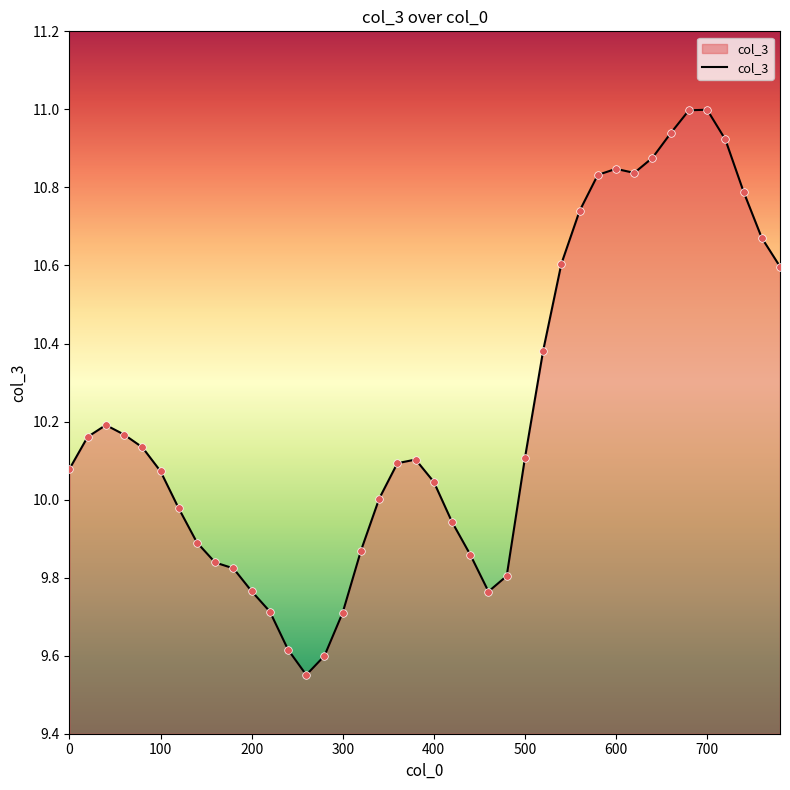

What is the maximum value shown in the chart?

11.0